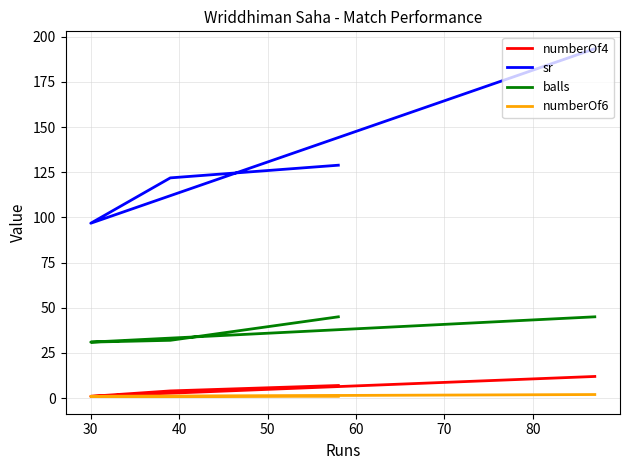

Read the balls value at 50.

45.0